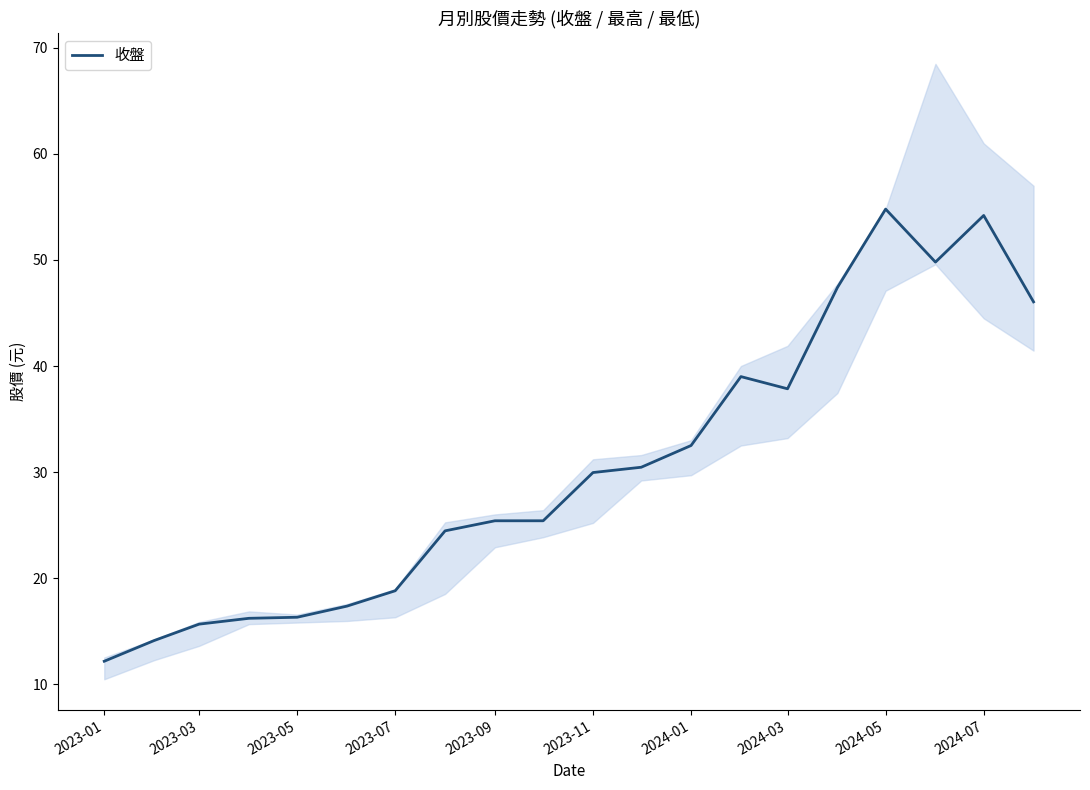

True or false: 收盤 has a value of 54.8 at 2024-05.

True